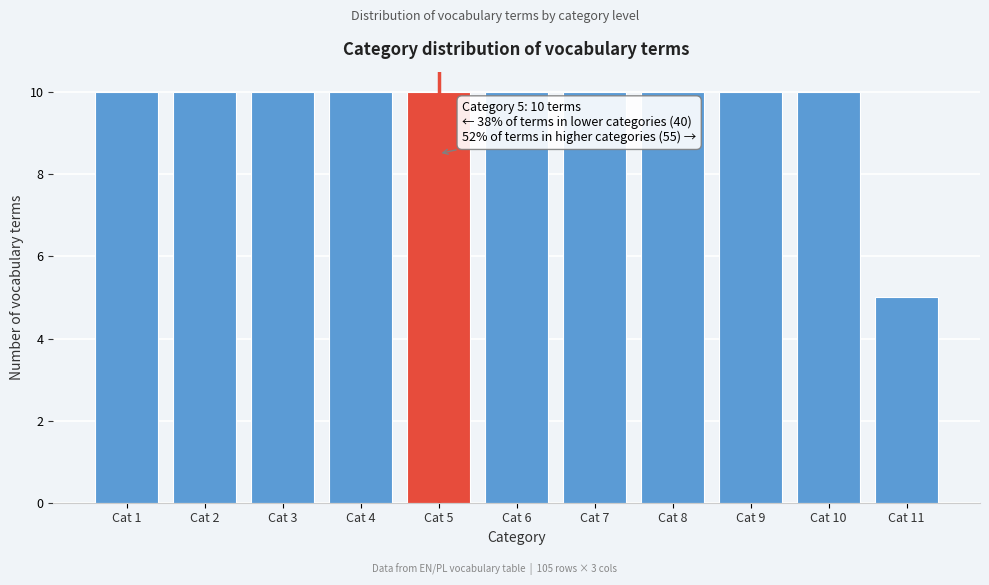

Reading left to right, list all the values displayed in this chart.

10	10	10	10	10	10	10	10	10	10	5